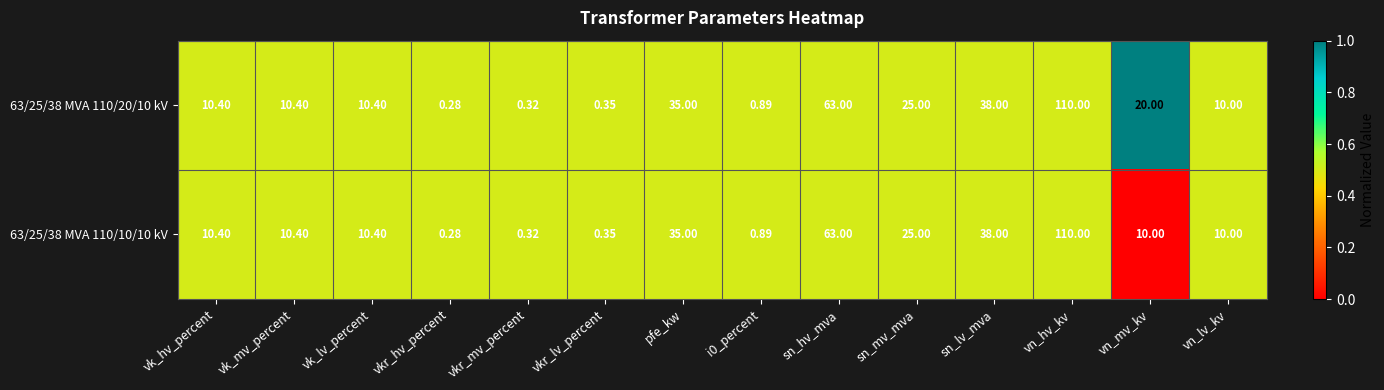

At which label does 63/25/38 MVA 110/10/10 kV reach its minimum?

vkr_hv_percent